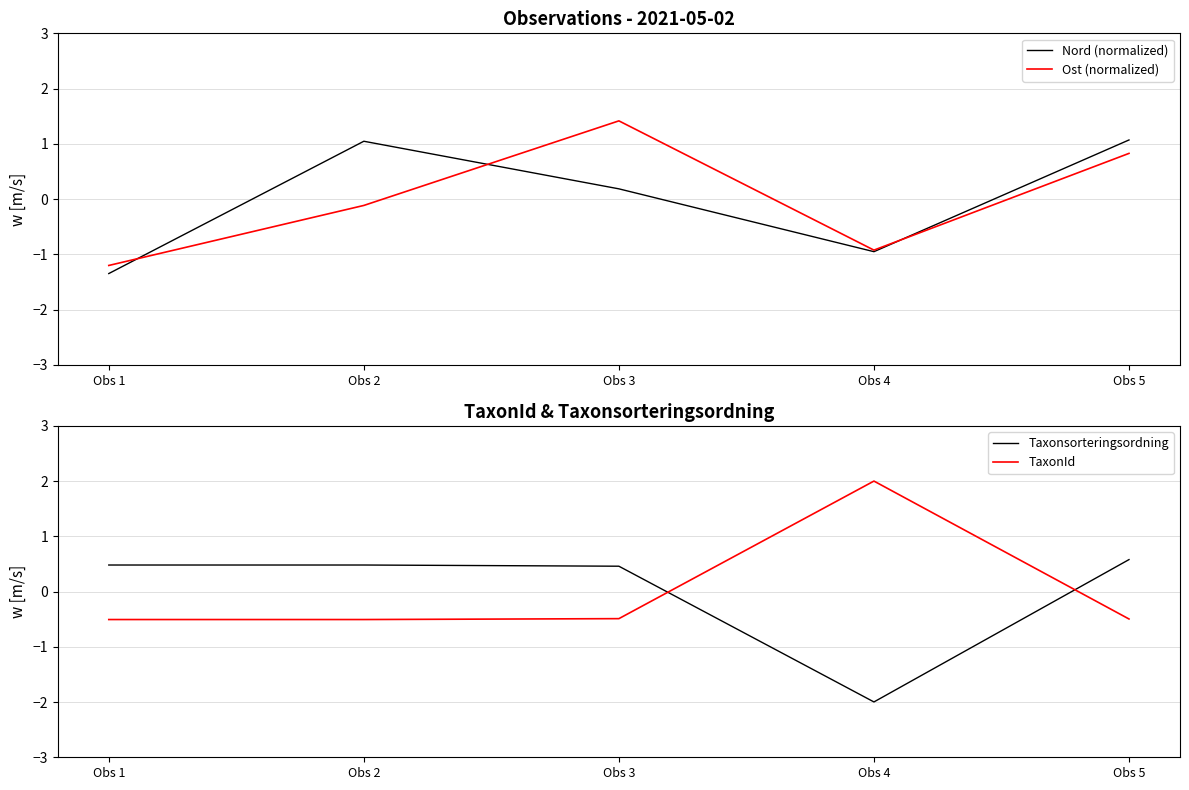

How many intersections are there between Nord (normalized) and Taxonsorteringsordning?

3